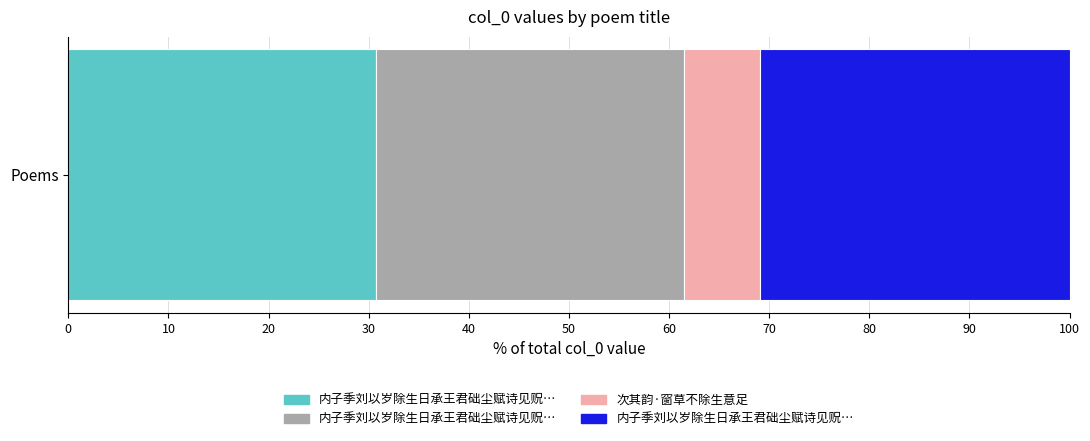

What is the ratio of the value at 内子季刘以岁除生日承王君础尘赋诗见贶率次元韵奉答 其一 to the value at 内子季刘以岁除生日承王君础尘赋诗见贶率次元韵奉答 其二?

1.0